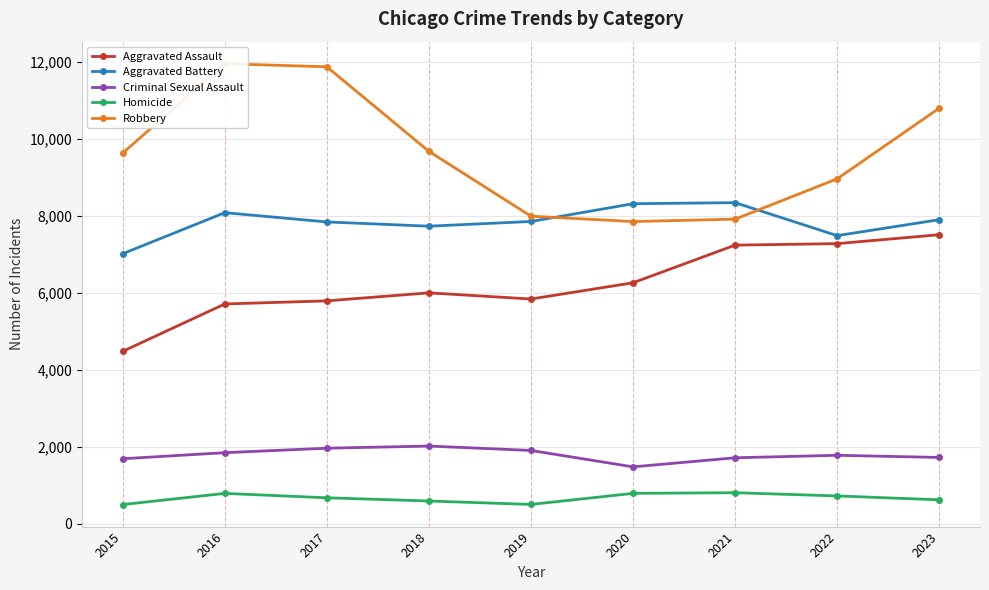

What is the approximate value of Aggravated Assault at 2023?

7513